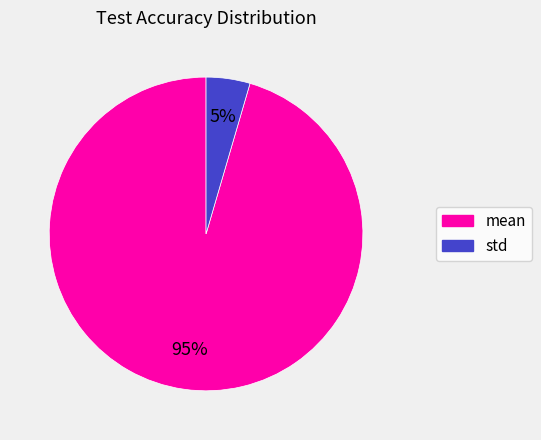

Which has a higher value, std or mean?

mean